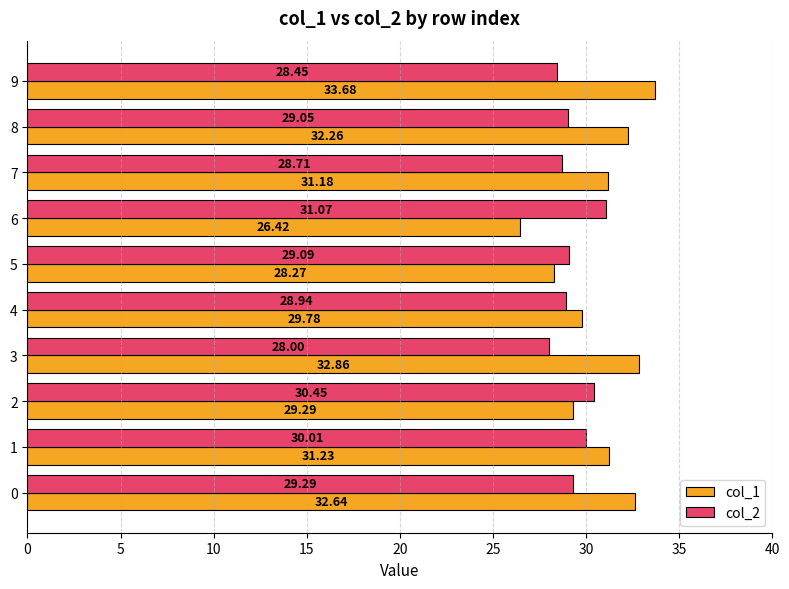

Which series has the largest range (max minus min)?

col_1